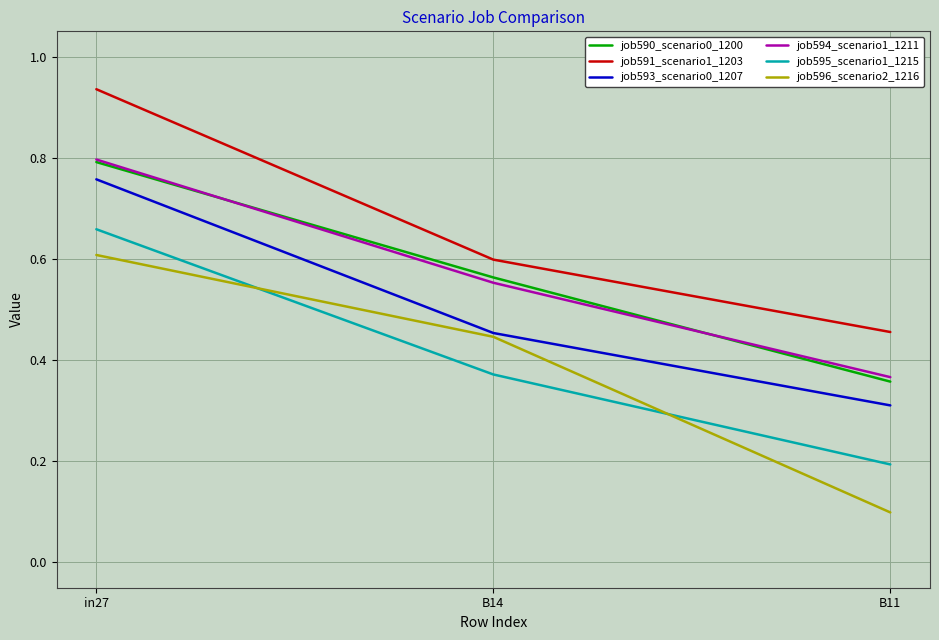

What is the total value across all series at in27?

4.5